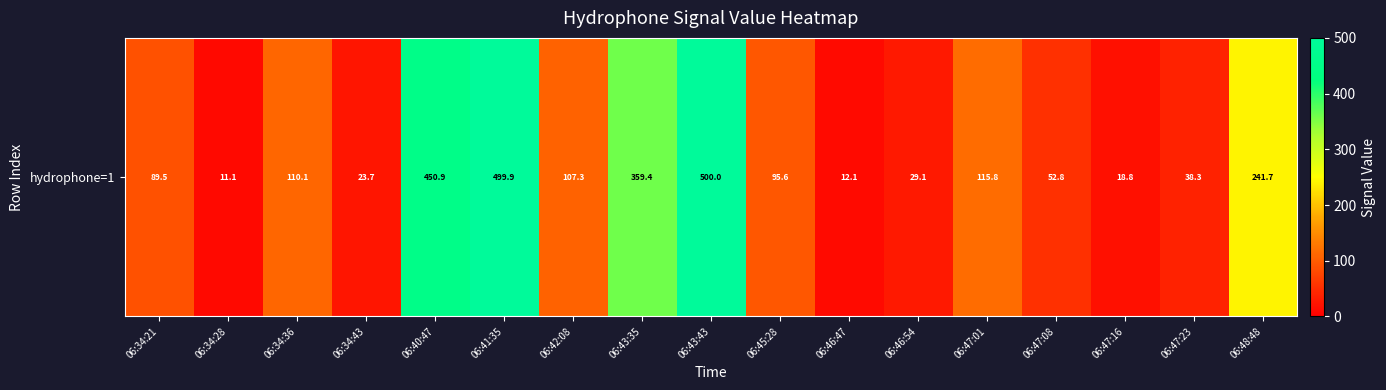

At which label does the data first exceed 95?

06:34:36